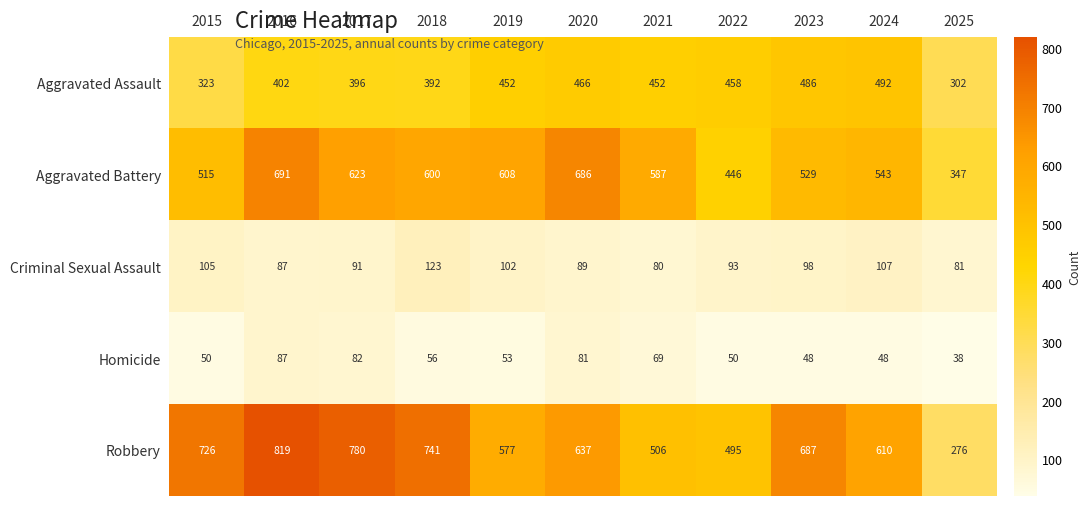

The value of Criminal Sexual Assault at 2020 is 89. True or false?

True